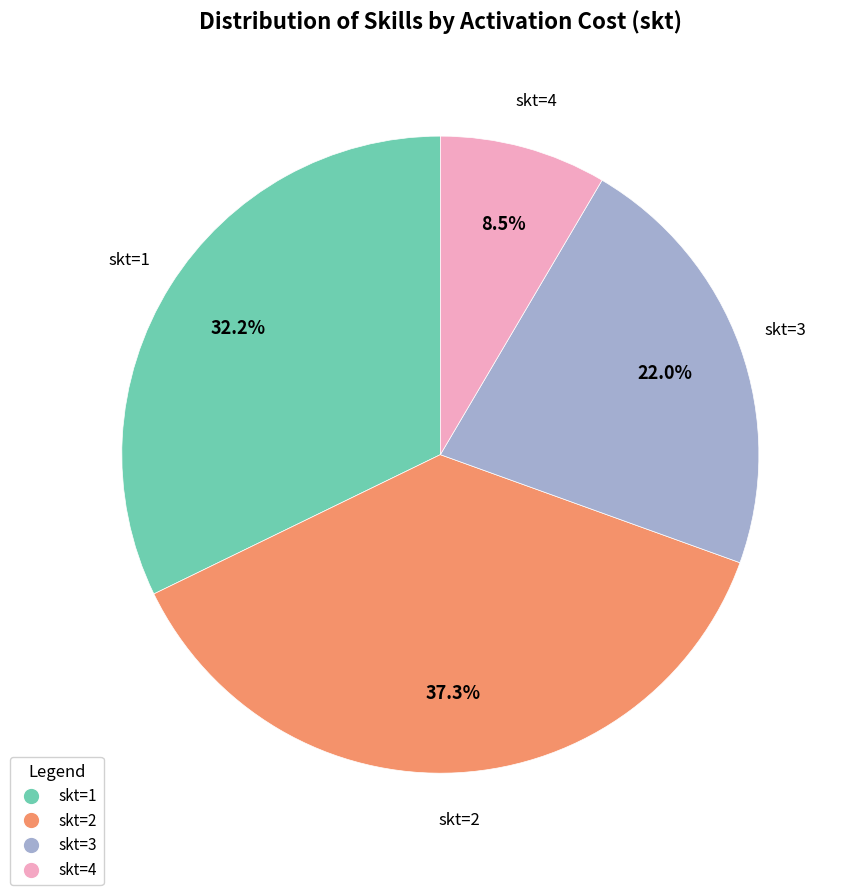

Do skt=1 and skt=2 together represent more than half of the pie?

Yes